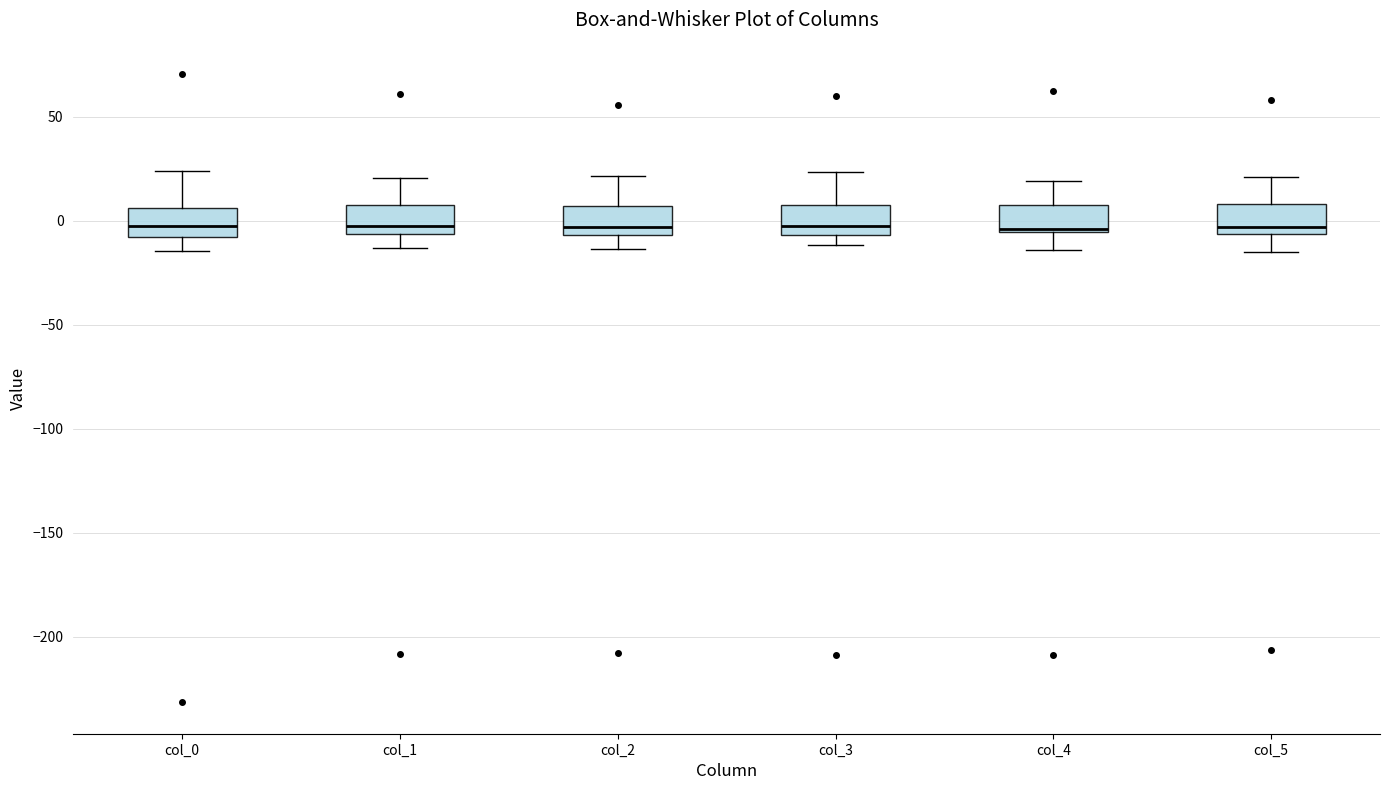

Reading left to right, transcribe this box plot: for each box, give where its median line is, the range the box spans, and where its two whiskers end, as read against the y-axis. The values are not printed on the chart, so give them approximately, as read against the axis.

col_0: median -5, box -10 to 5, whiskers -15 to 25
col_1: median -5 (just above the box's lower edge), box -5 to 10, whiskers -15 to 20
col_2: median -5 (just above the box's lower edge), box -5 to 5, whiskers -15 to 20
col_3: median -5 (just above the box's lower edge), box -5 to 10, whiskers -10 to 25
col_4: median -5 (drawn on the box's lower edge), box -5 to 5, whiskers -15 to 20
col_5: median -5 (just above the box's lower edge), box -5 to 10, whiskers -15 to 20